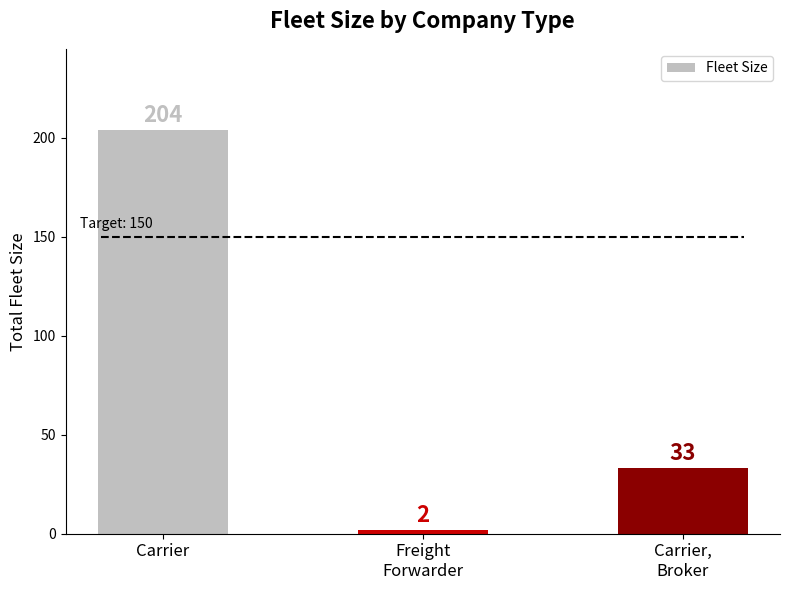

What is the label of the 2nd bar from the right?

Freight
Forwarder